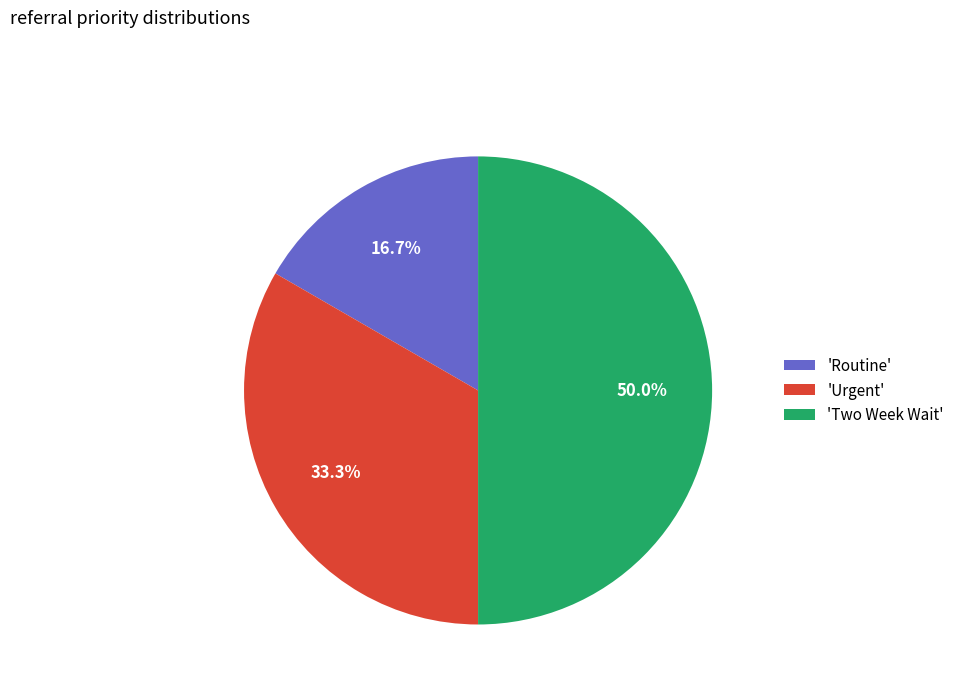

Which category has the smallest portion of the pie?

'Routine'